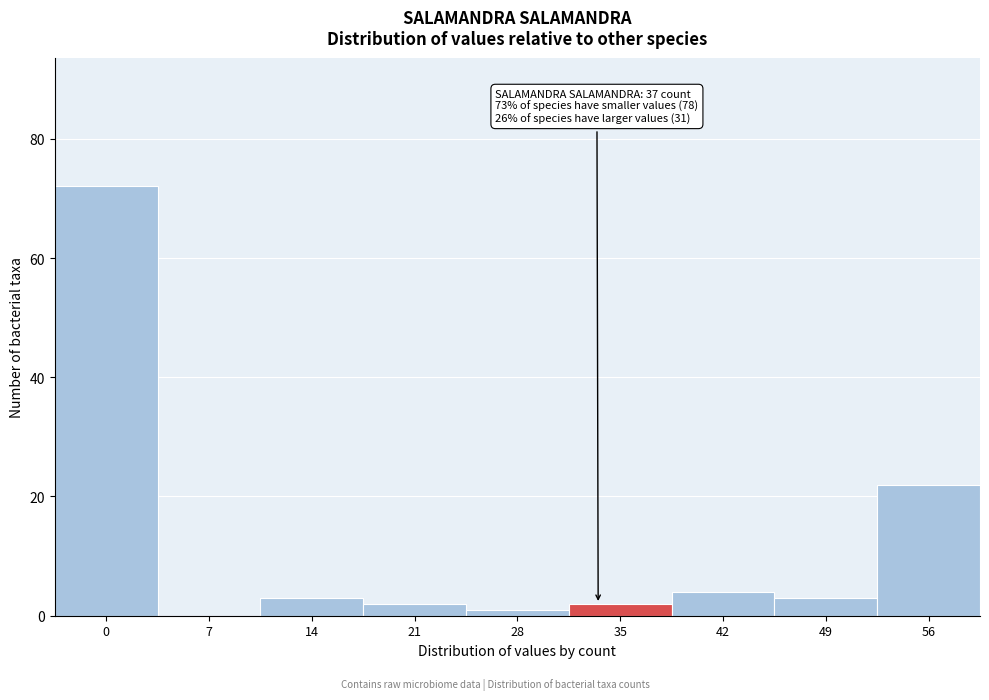

Reading left to right, list all the values displayed in this chart.

0=72	7=0	14=3	21=2	28=1	35=2	42=4	49=3	56=22